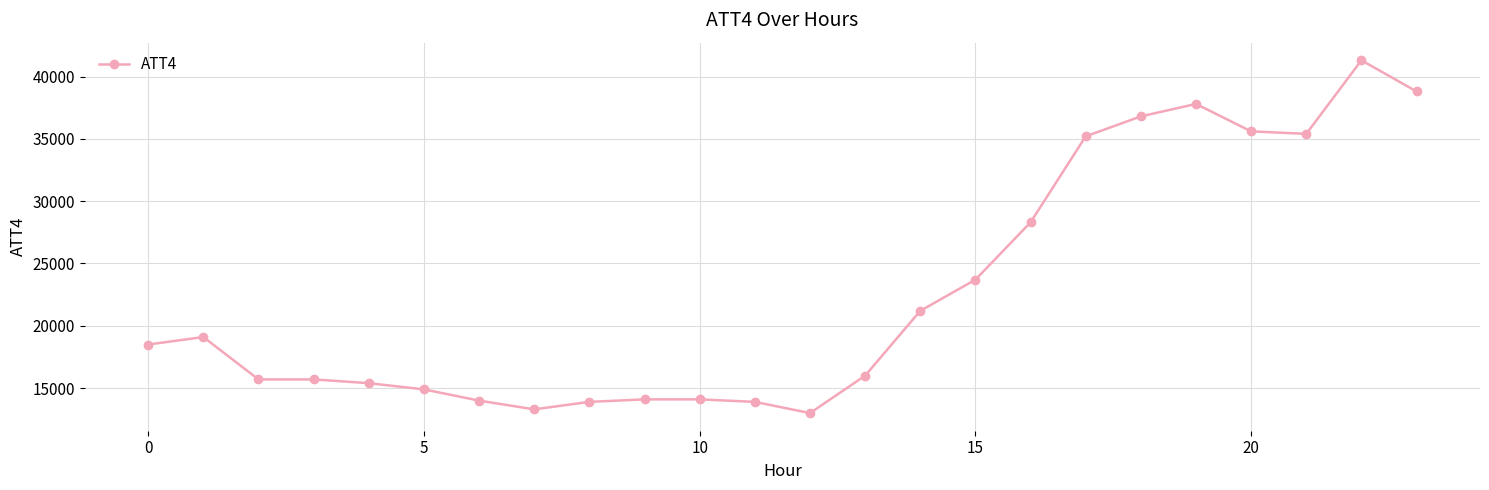

True or false: there are more than 2 points higher than both neighbors.

True